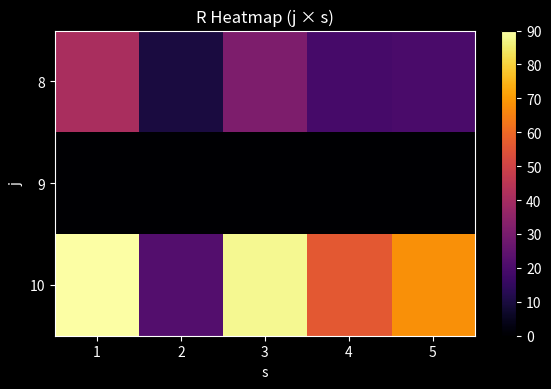

Which series has the largest range (max minus min)?

10